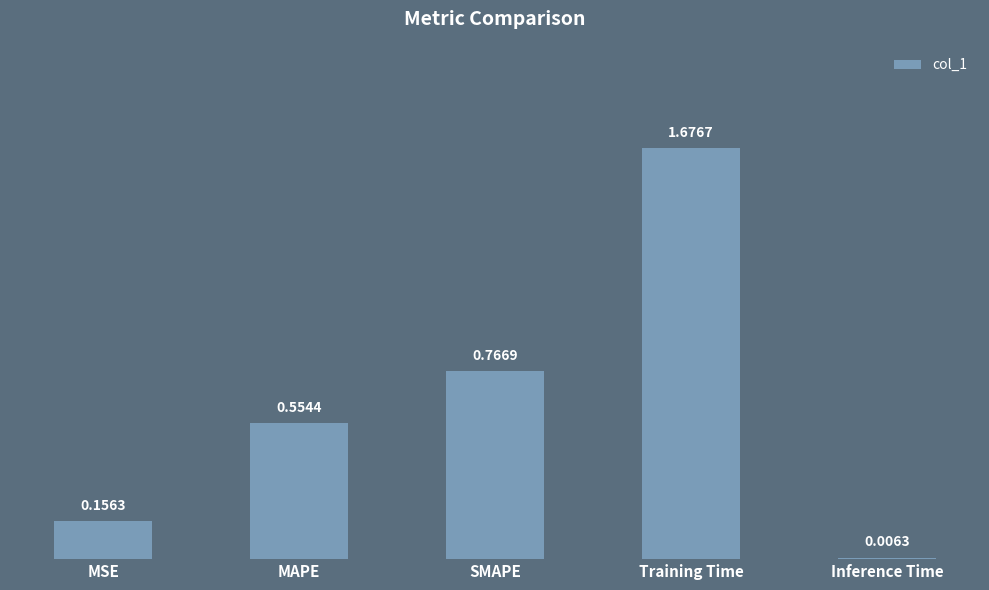

At which label is the value closest to 0?

Inference Time